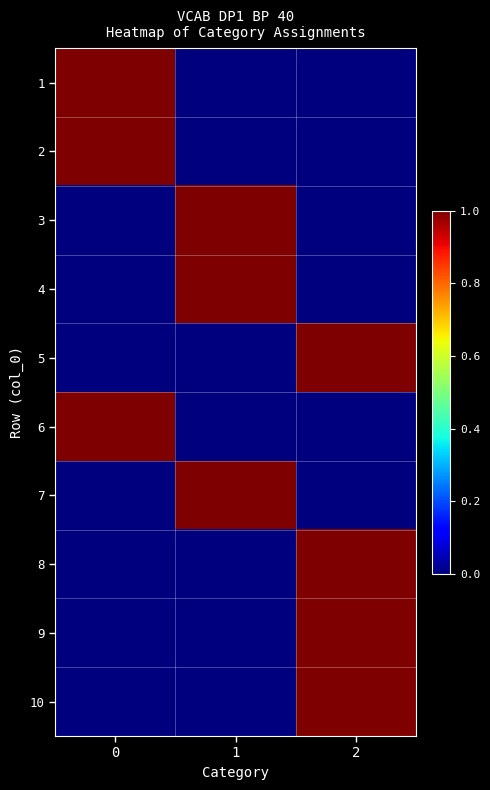

At which category is the sum across all series the highest?

2